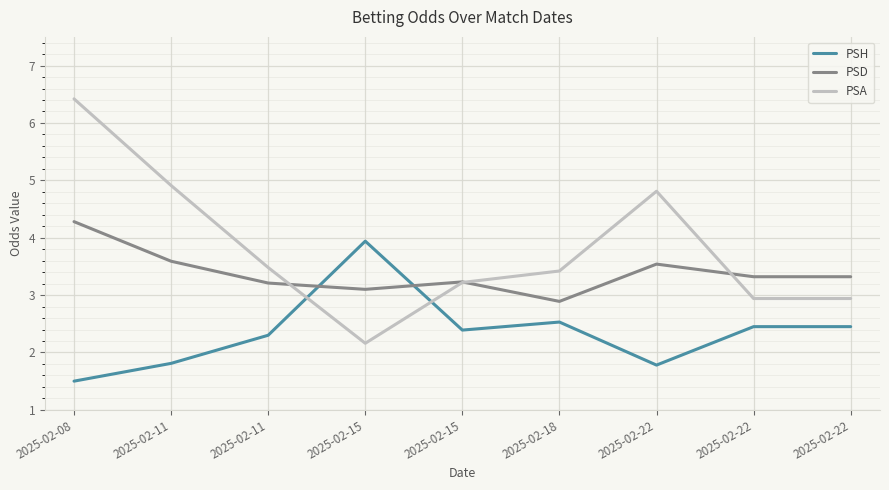

Reading left to right, list all the values displayed in this chart.

PSH: 1.5	1.8	2.3	3.9	2.4	2.5	1.8	2.5	2.5
PSD: 4.3	3.6	3.2	3.1	3.2	2.9	3.5	3.3	3.3
PSA: 6.4	4.9	3.5	2.2	3.2	3.4	4.8	2.9	2.9